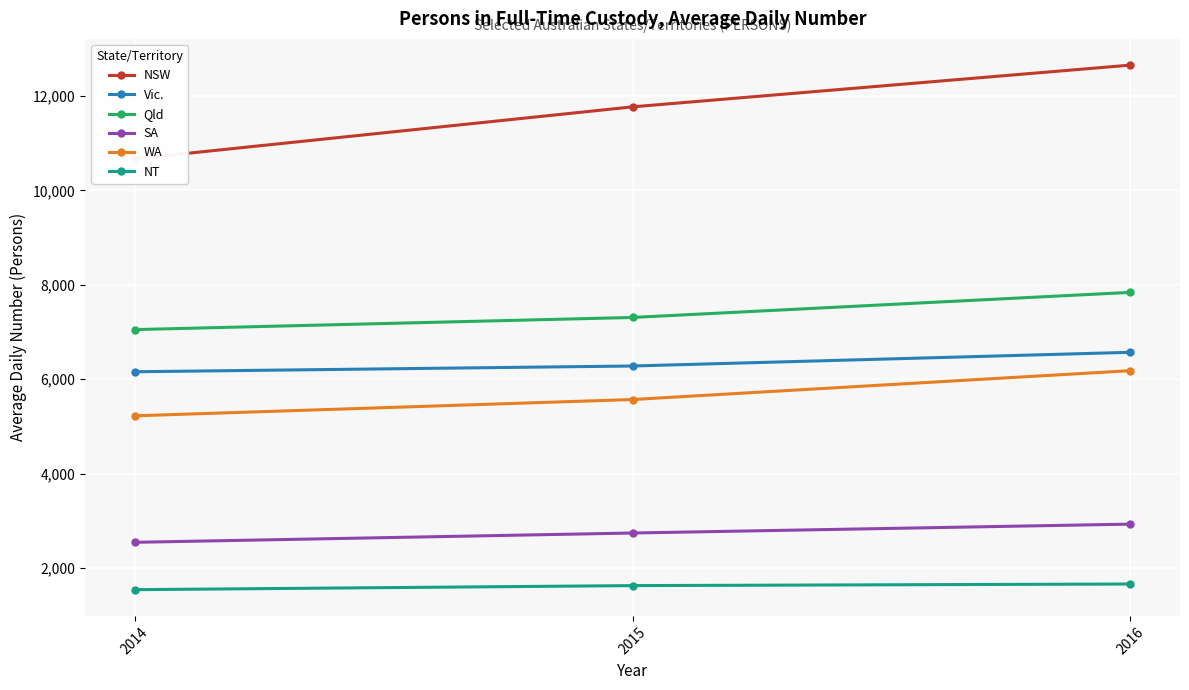

Reading right to left, transcribe all the data shown in this chart.

NSW: 12652	11768	10668
Vic.: 6570	6280	6158
Qld: 7839	7308	7051
SA: 2931	2743	2546
WA: 6181	5570	5225
NT: 1663	1629	1543